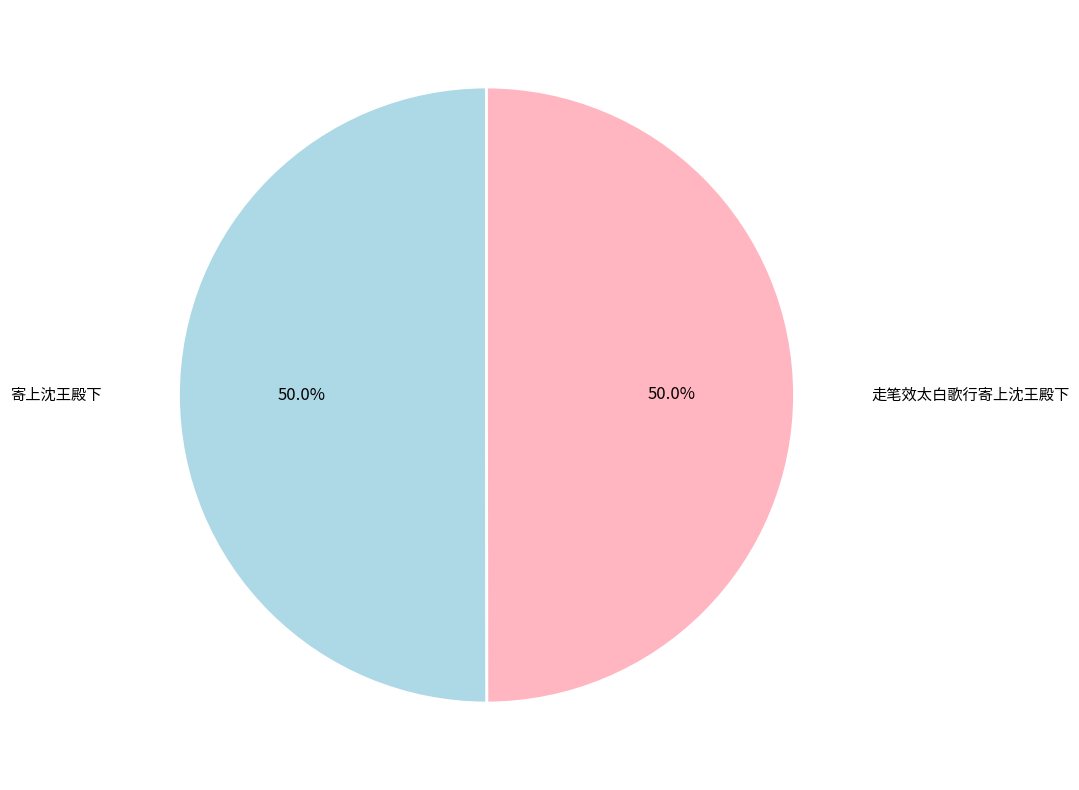

What portion of the pie excludes 寄上沈王殿下?

50.0%